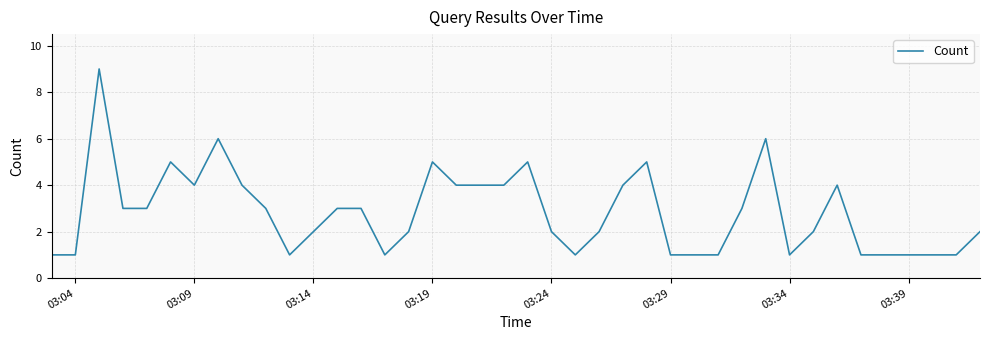

What is the maximum value shown in the chart?

9